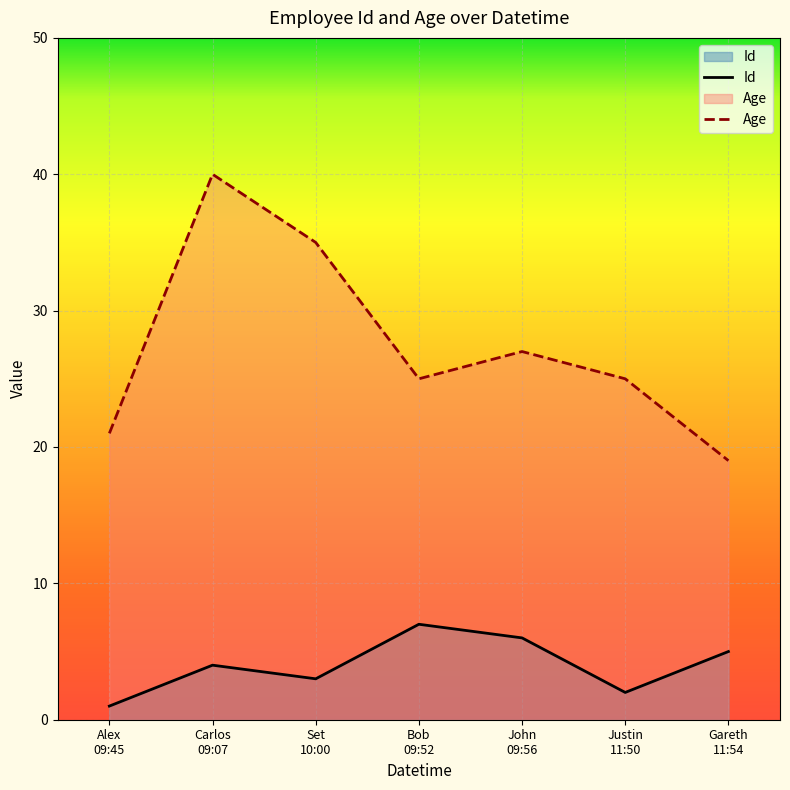

The Age series shows 5 at Justin
11:50. True or false?

False